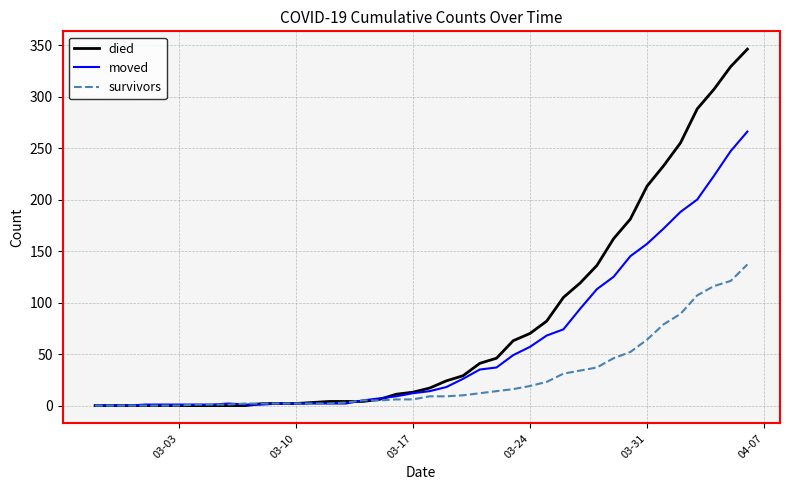

List the series in order of their overall mean, highest first.

died, moved, survivors